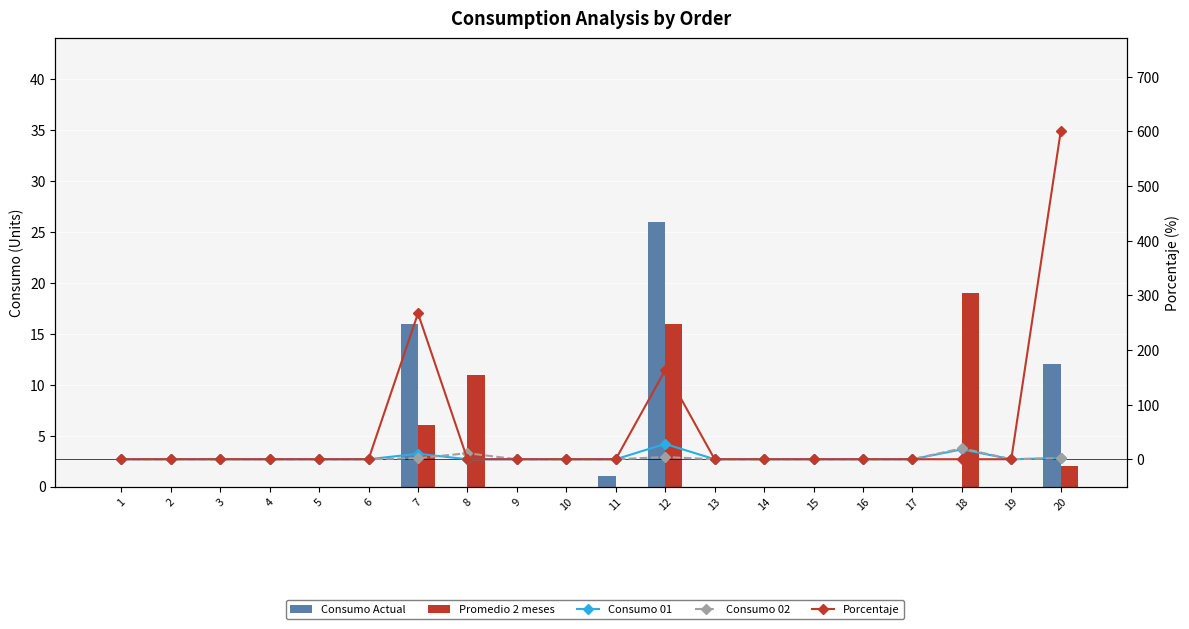

The value of Consumo 01 at 3 is 16. True or false?

False